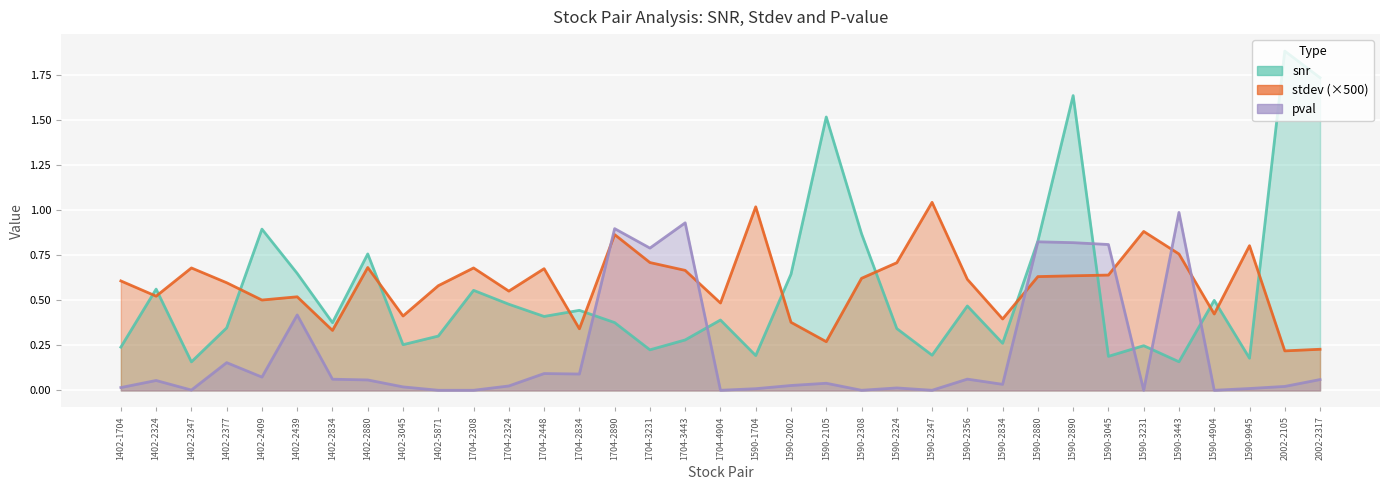

Between 1402-3045 and 1704-3231, which series saw the biggest shift?

pval